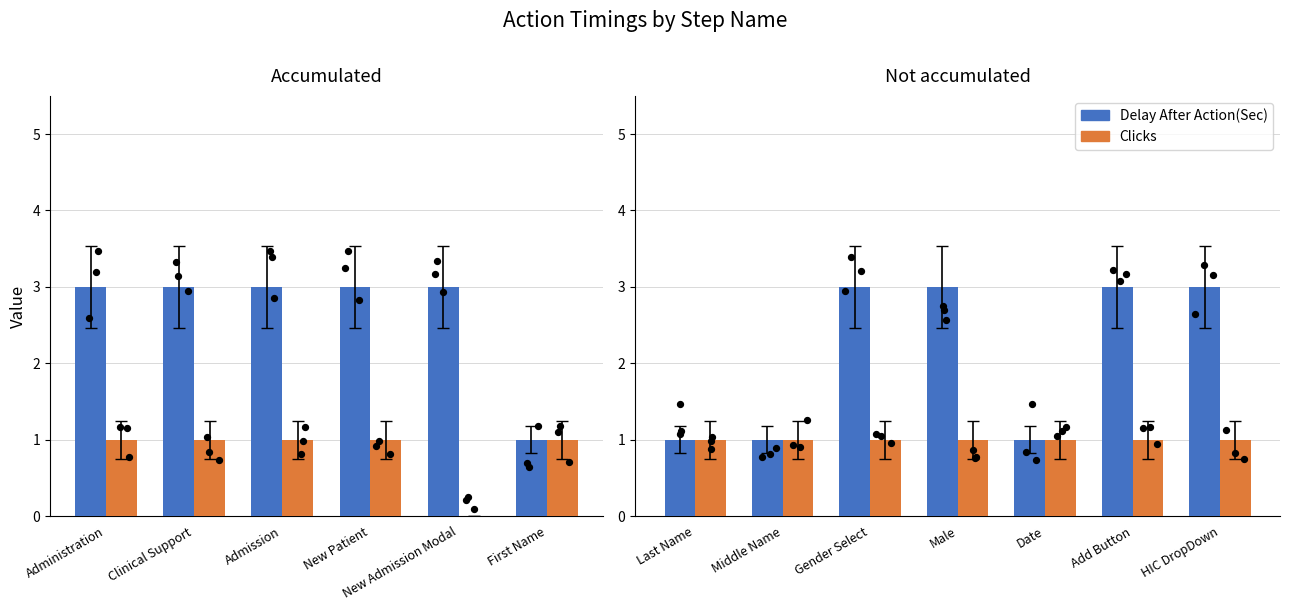

Which series reaches the maximum Y coordinate?

Delay After Action(Sec)